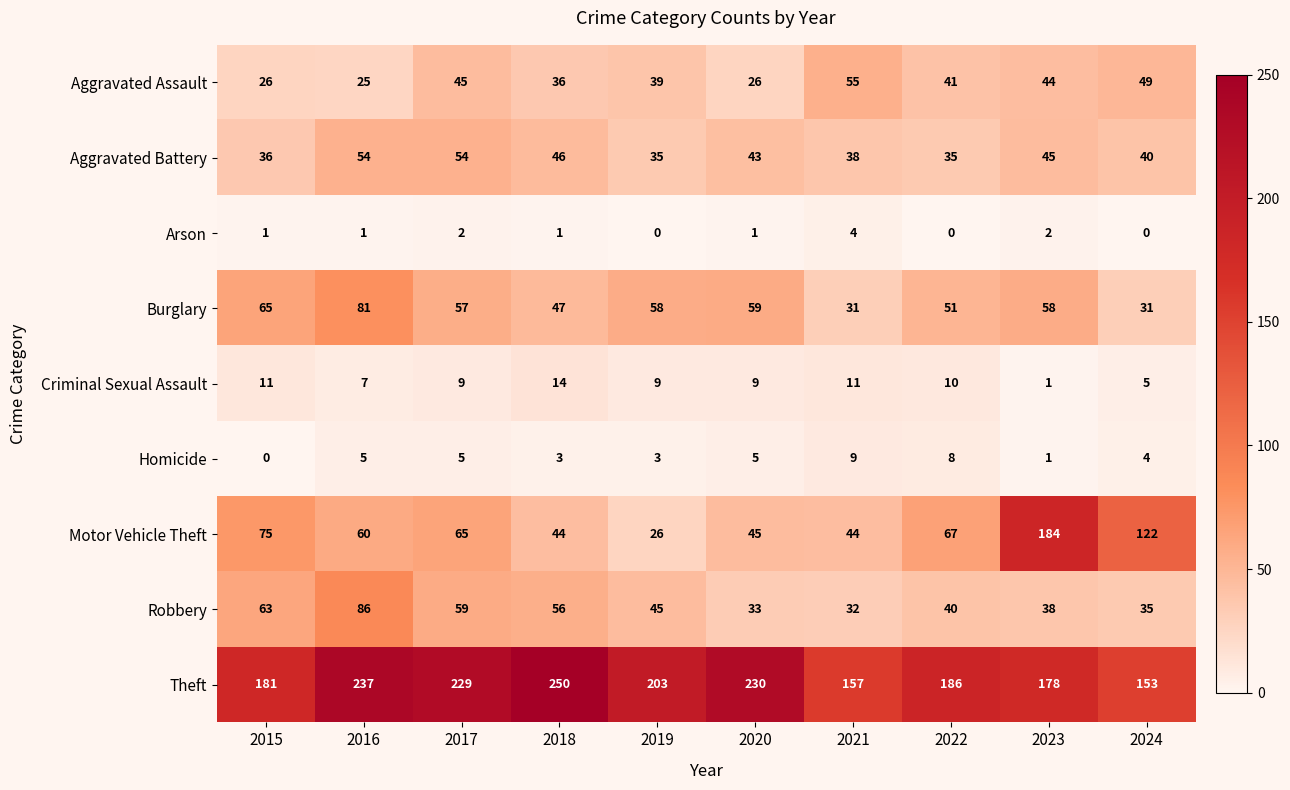

At which category is the sum across all series the highest?

2016